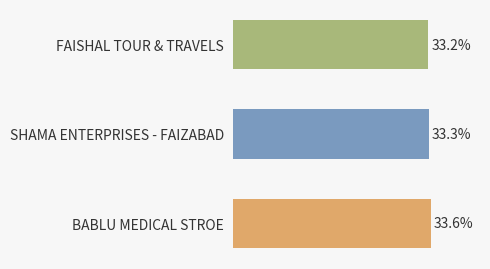

What is the label of the 2nd bar from the top?

SHAMA ENTERPRISES - FAIZABAD